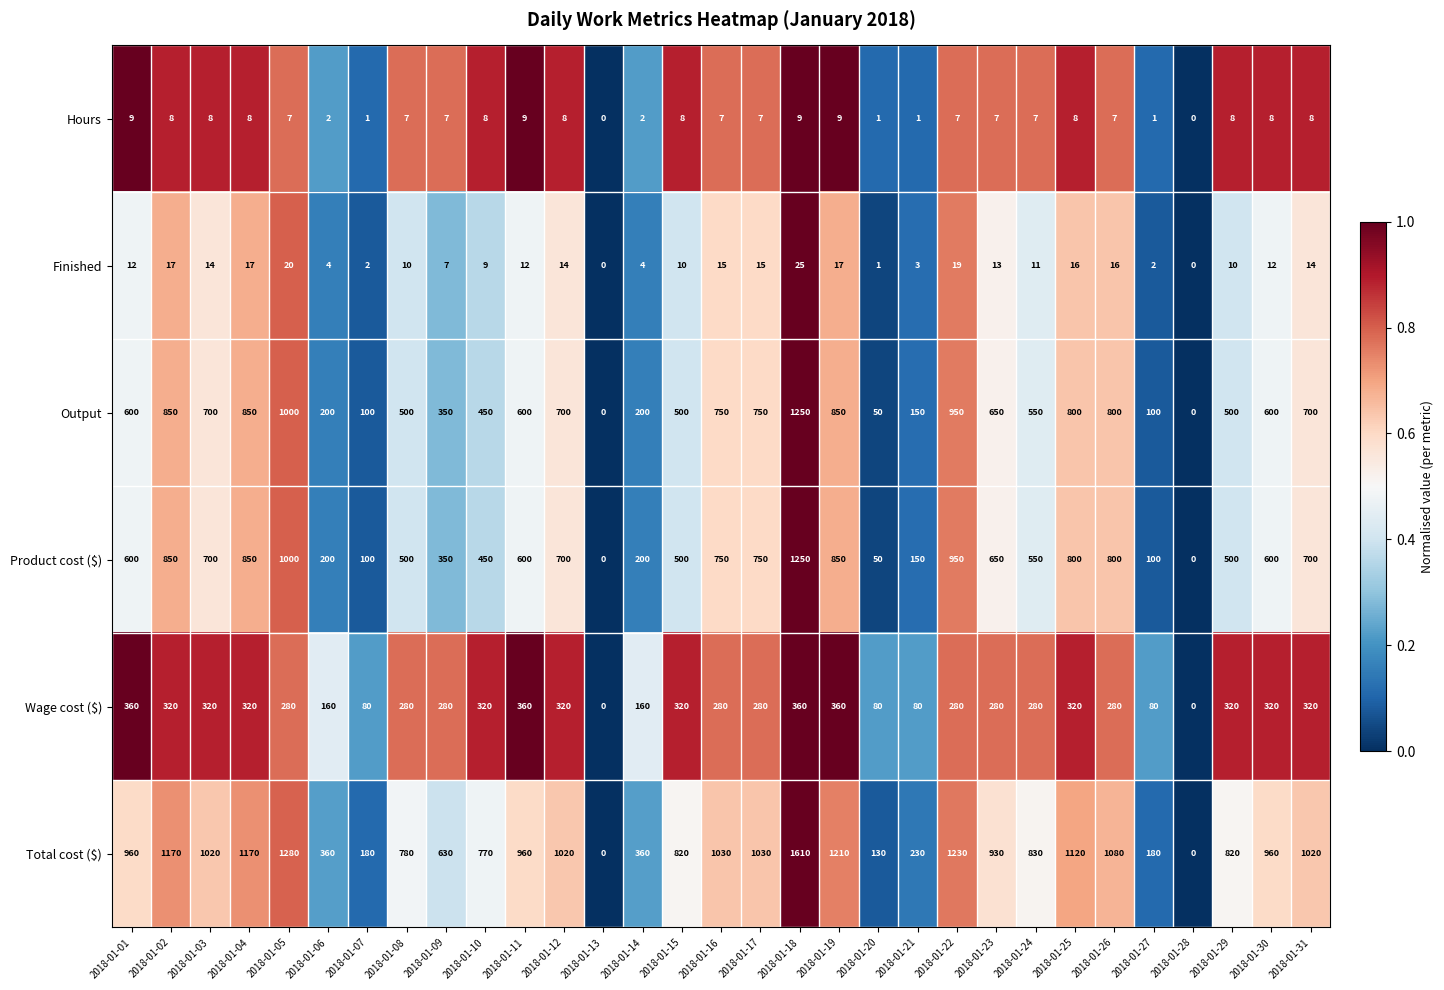

How many positive values does the Total cost ($) series have?

29